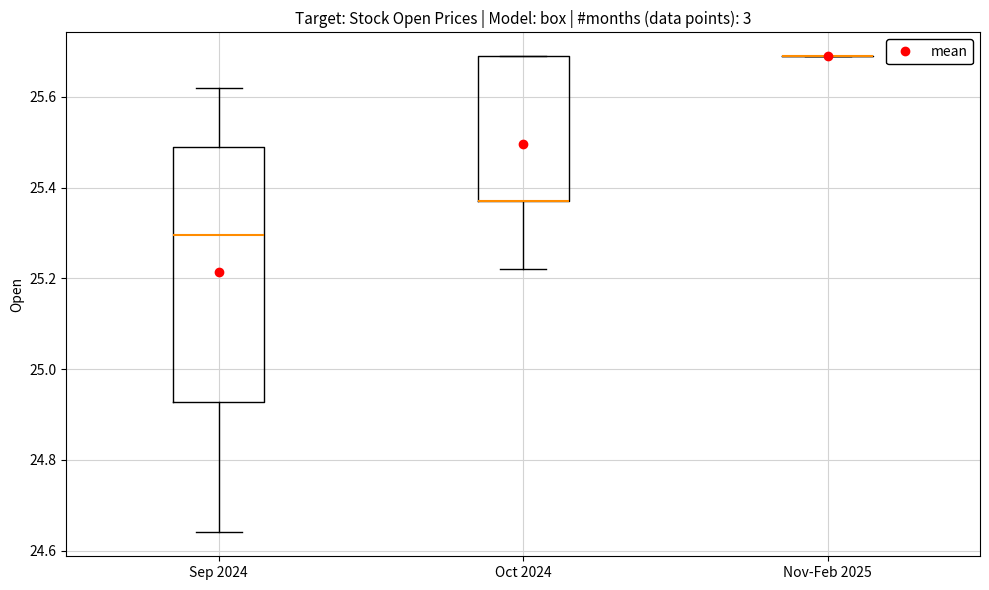

Reading left to right, transcribe this box plot: for each box, give where its median line is, the range the box spans, and where its two whiskers end, as read against the y-axis. The values are not printed on the chart, so give them approximately, as read against the axis.

Sep 2024: median 25.30, box 24.92 to 25.50, whiskers 24.64 to 25.62
Oct 2024: median 25.38 (drawn on the box's lower edge), box 25.38 to 25.70, whiskers 25.22 to 25.70
Nov-Feb 2025: box collapsed to a line at 25.70, whiskers 25.70 to 25.70